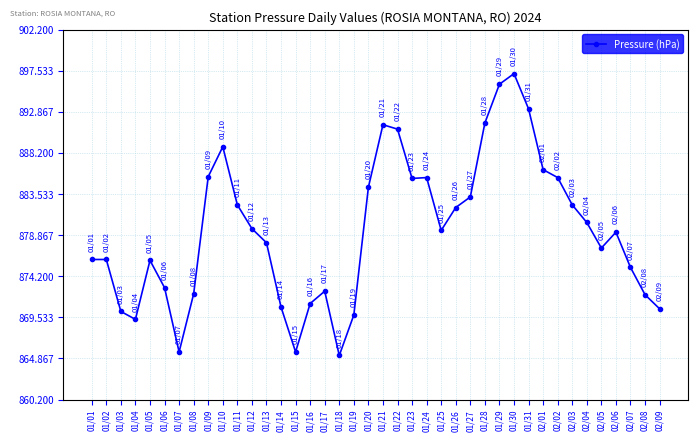

At which category does the data reach its first local valley?

01/04